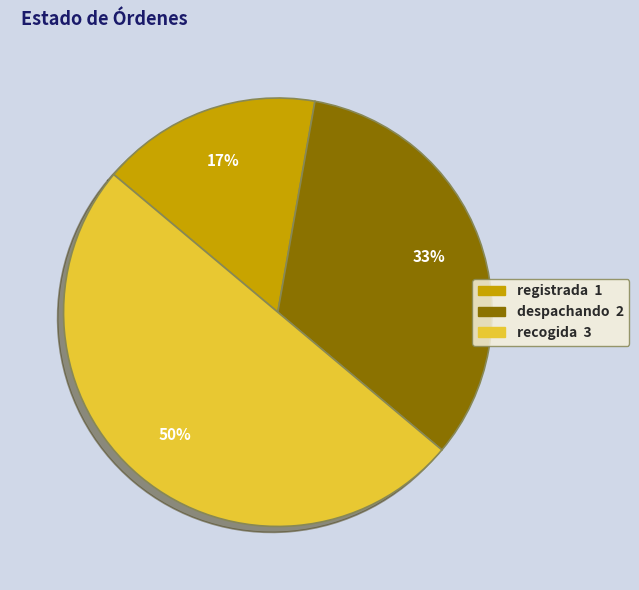

Does registrada represent more than half of the total?

No